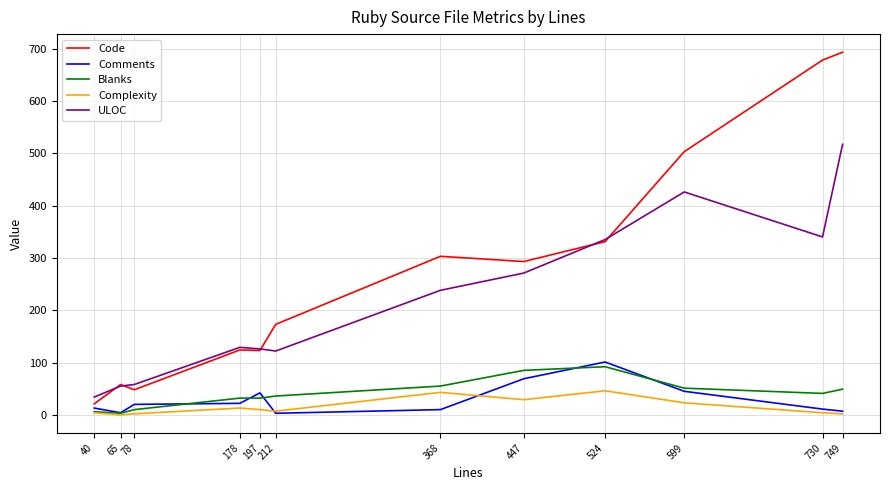

Which series changed the most between 78 and 212?

Code